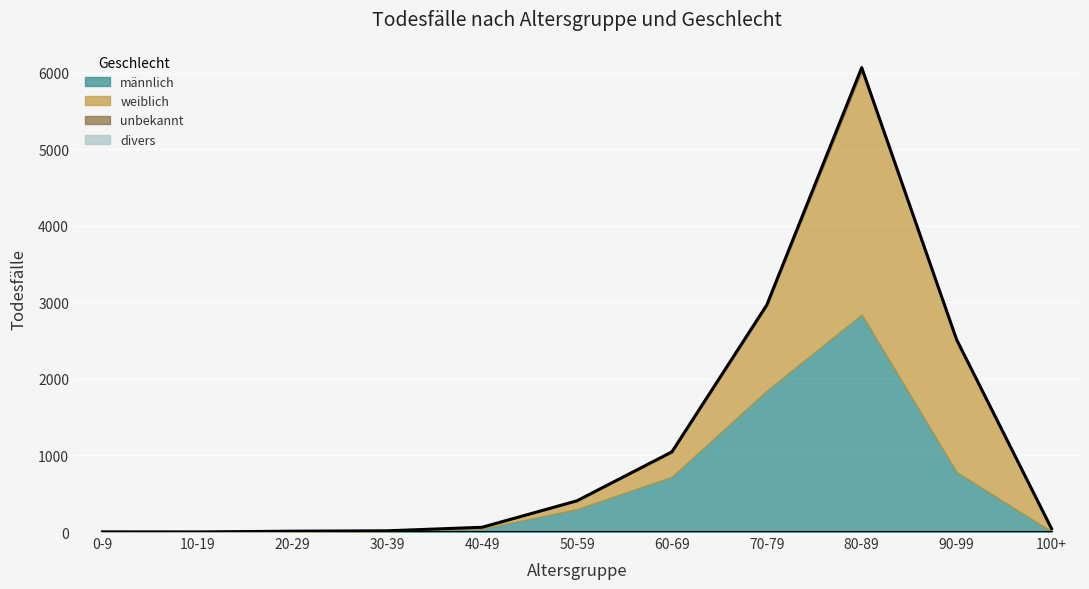

Which series has the widest spread of values?

weiblich